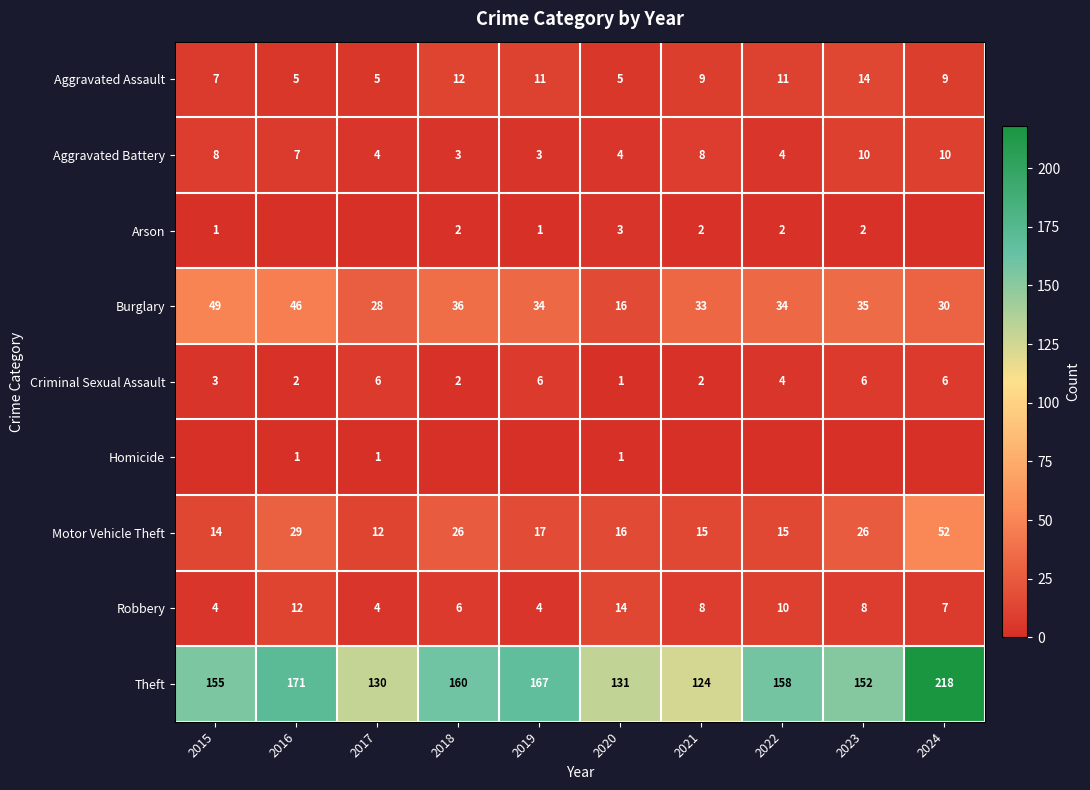

At which category does the chart reach its peak across all series?

2024